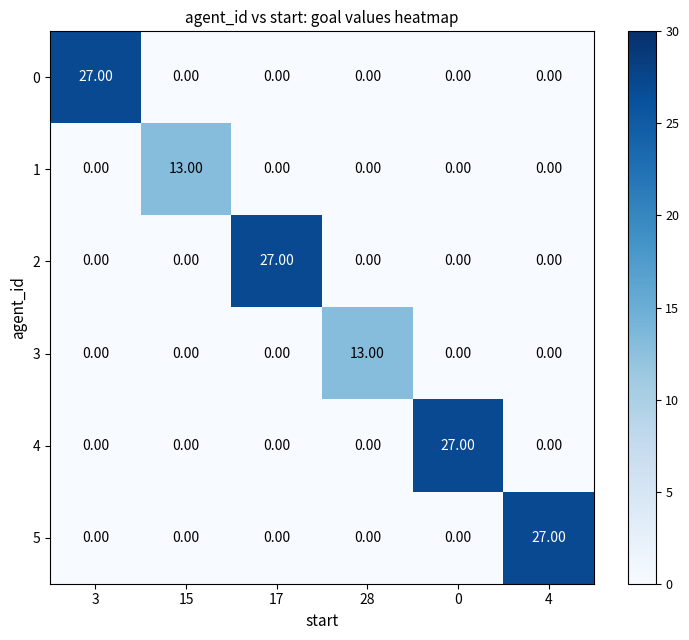

What is the difference between the highest and lowest values at 3?

27